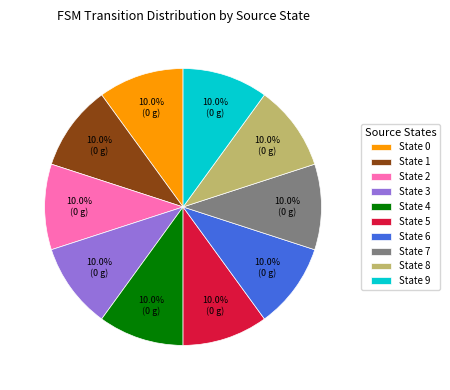

What percentage is NOT represented by State 9?

90.0%